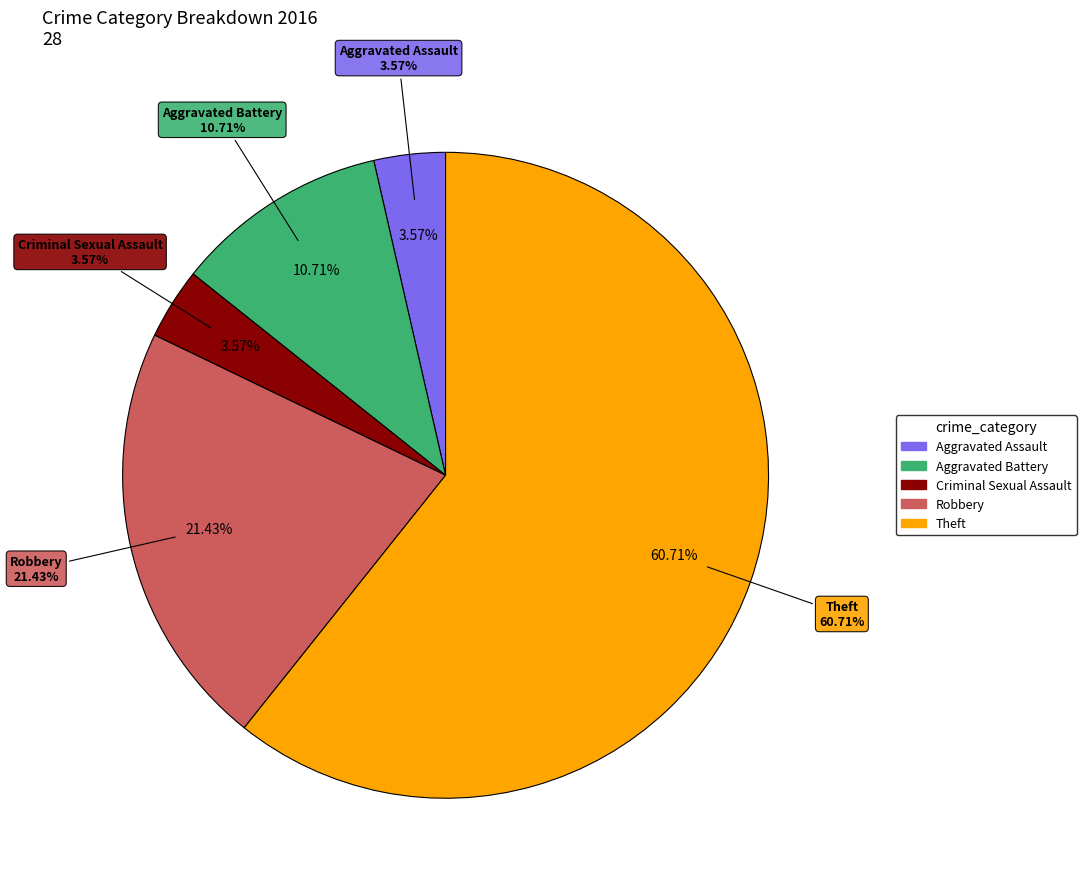

Approximately how many times larger is the value at Theft compared to Aggravated Assault?

17.0